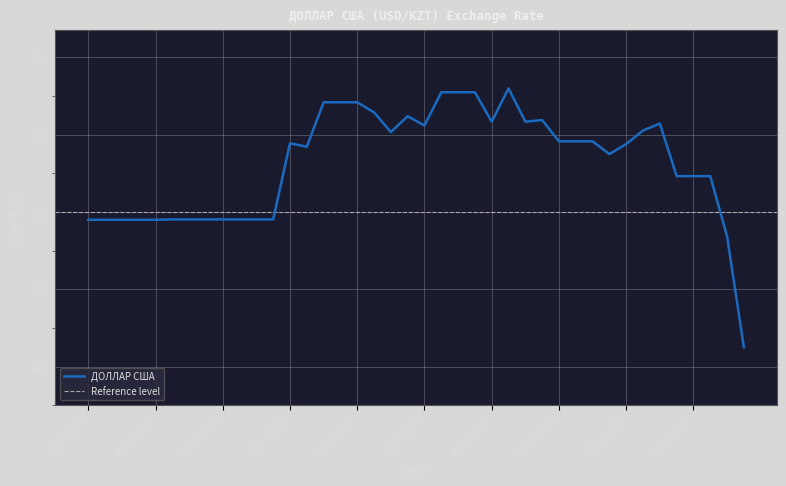

What is the label of the 31st point from the left?

2022-01-31